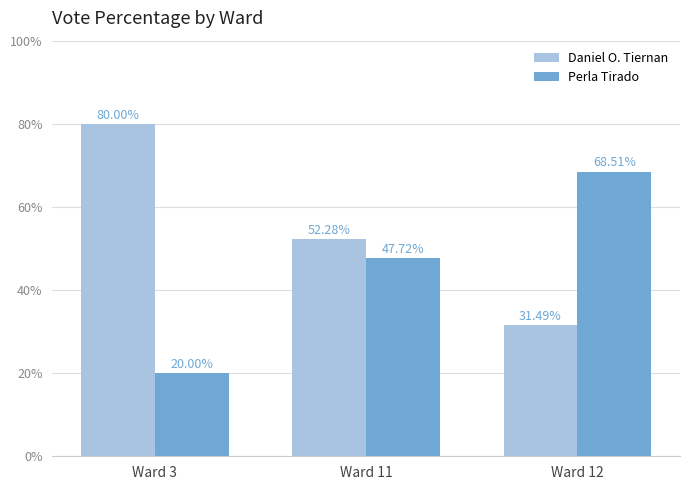

At Ward 12, list the series in order from largest to smallest.

Perla Tirado, Daniel O. Tiernan